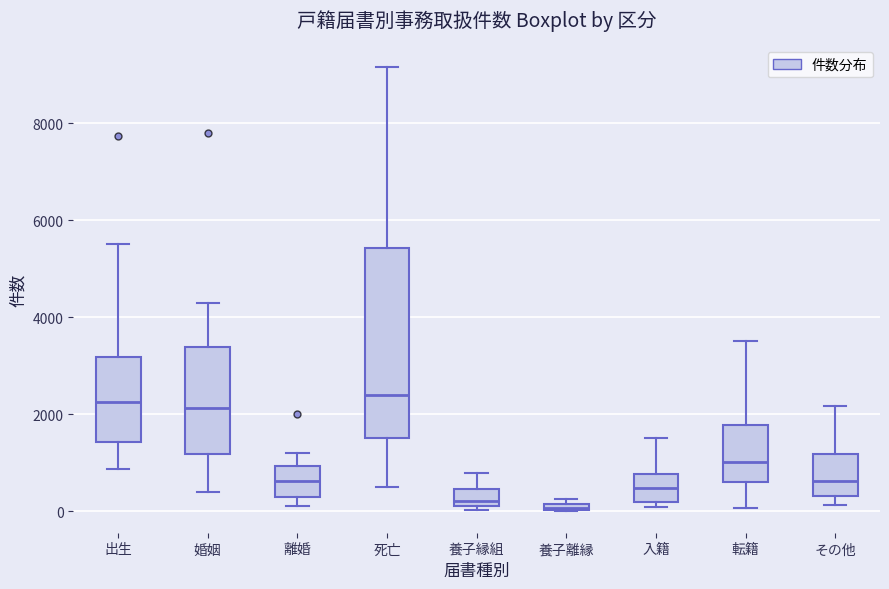

Which box is the tallest, from its lower edge to its upper edge?

死亡